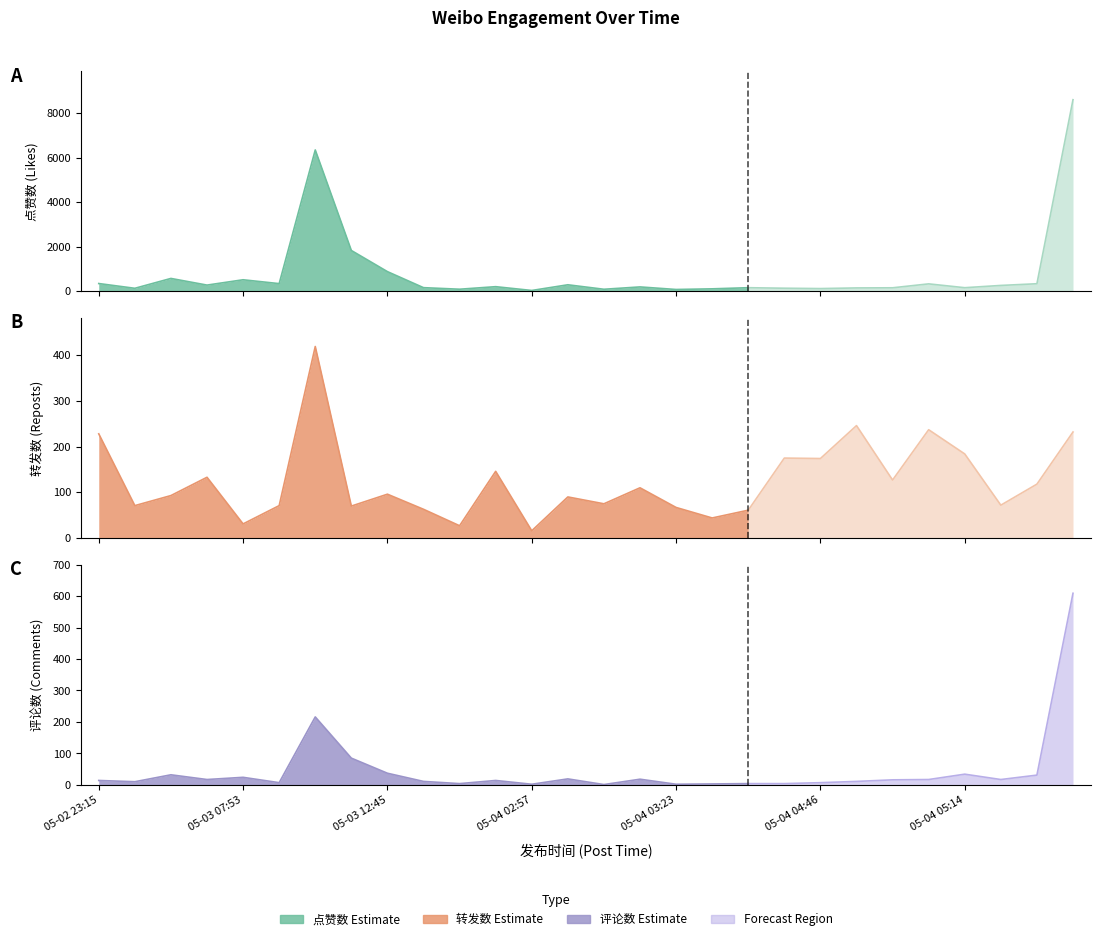

Is it true that 评论数 equals 19 at 05-04 03:11?

True